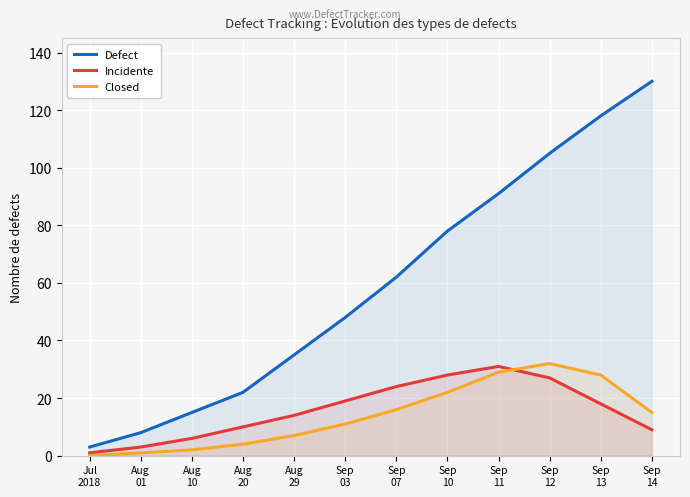

Where does the Closed series first go above 15?

Sep
07